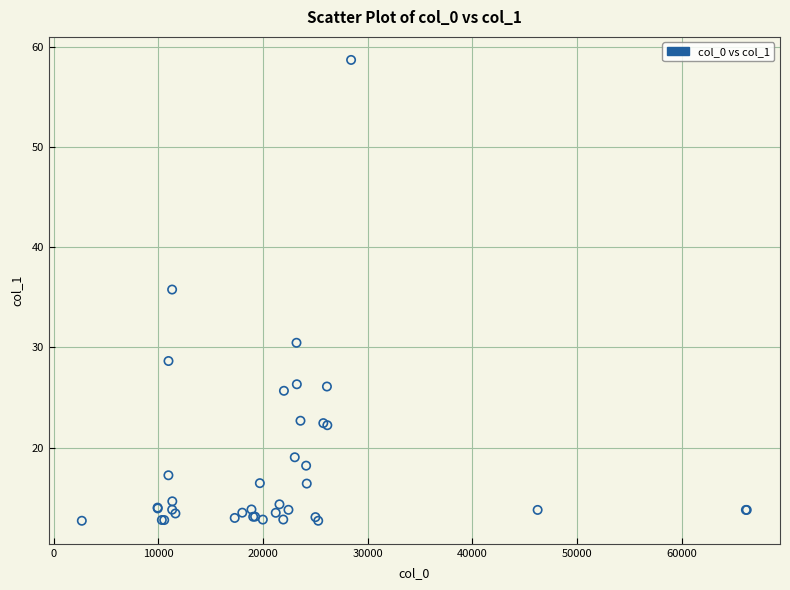

What Y value in the scatter plot is closest to 35?

35.8